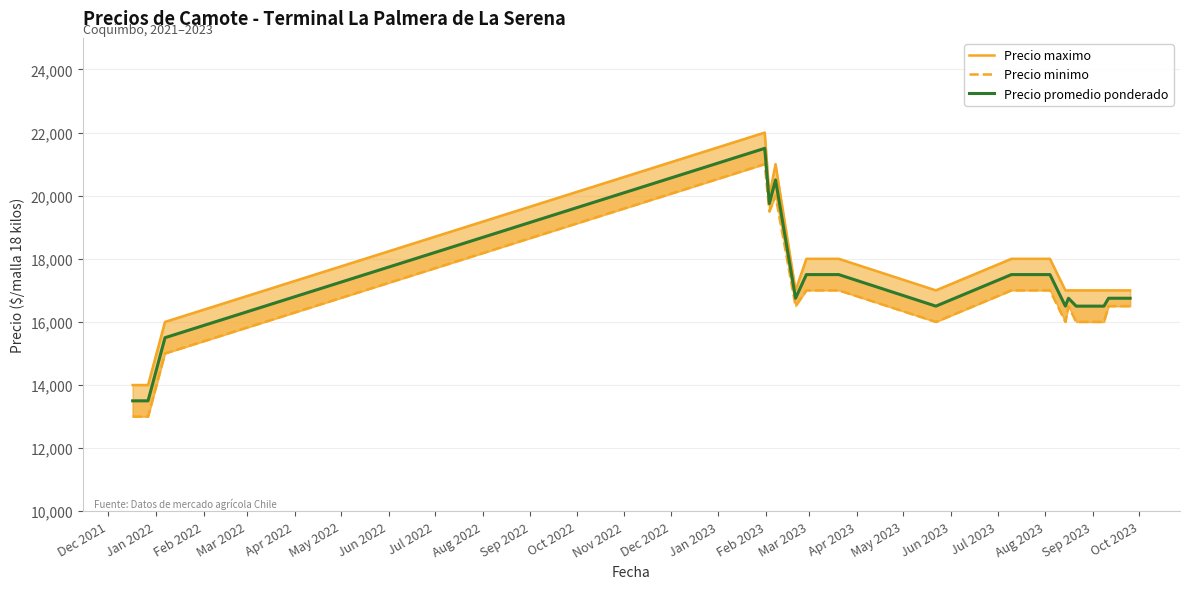

True or false: Precio promedio ponderado and Precio minimo intersect in this chart.

False